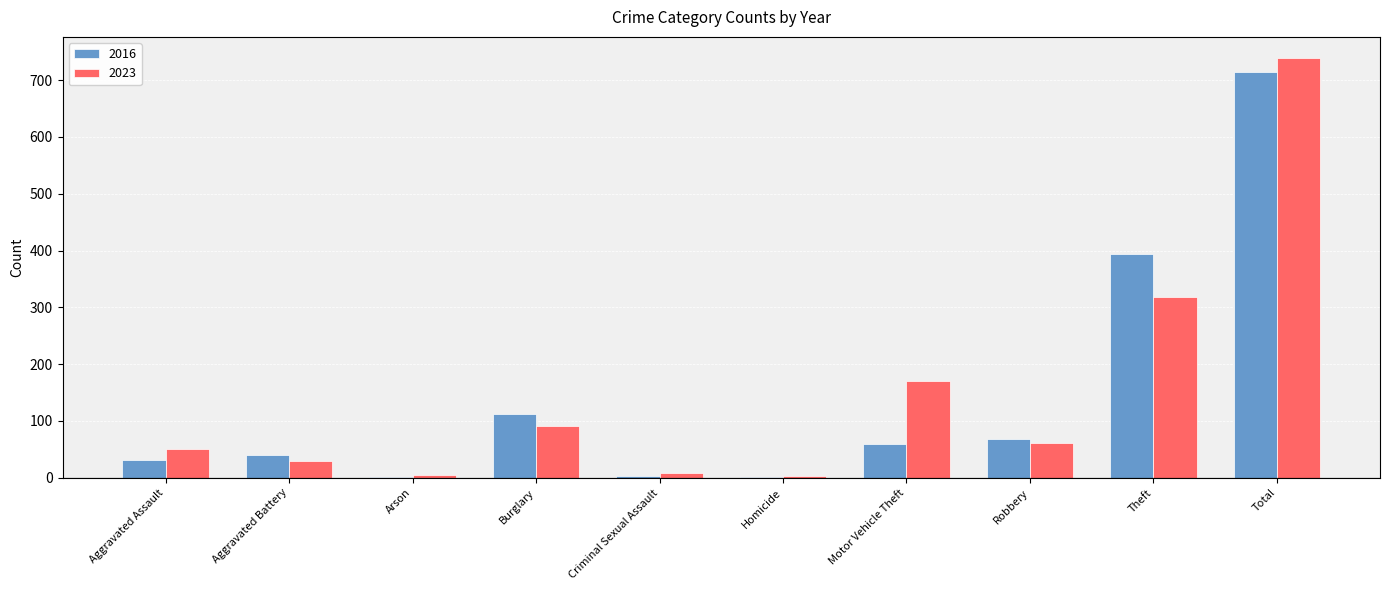

Is it true that 2016 equals 28 at Motor Vehicle Theft?

False